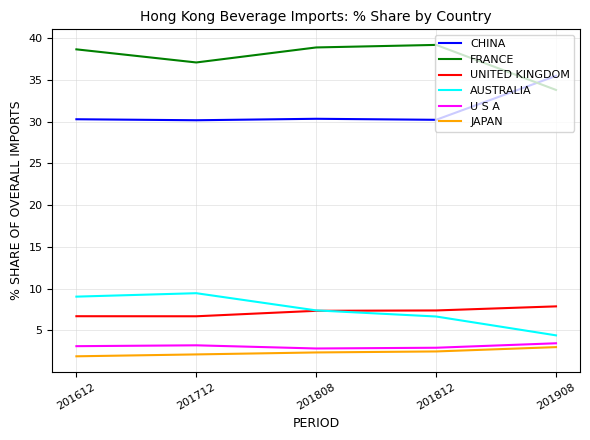

At which label does FRANCE reach its minimum?

201908